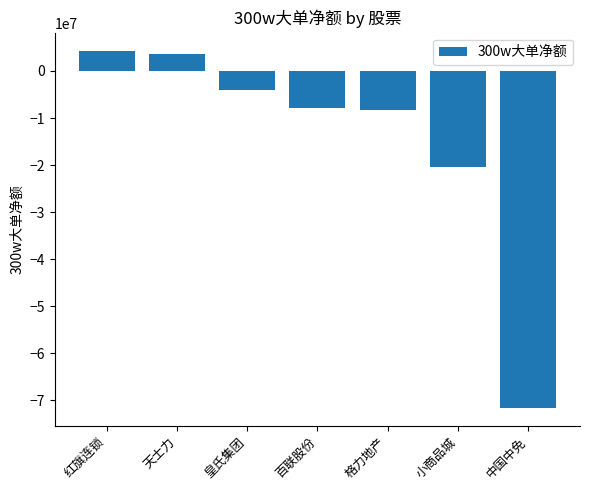

At which label is the value closest to -33649201?

小商品城